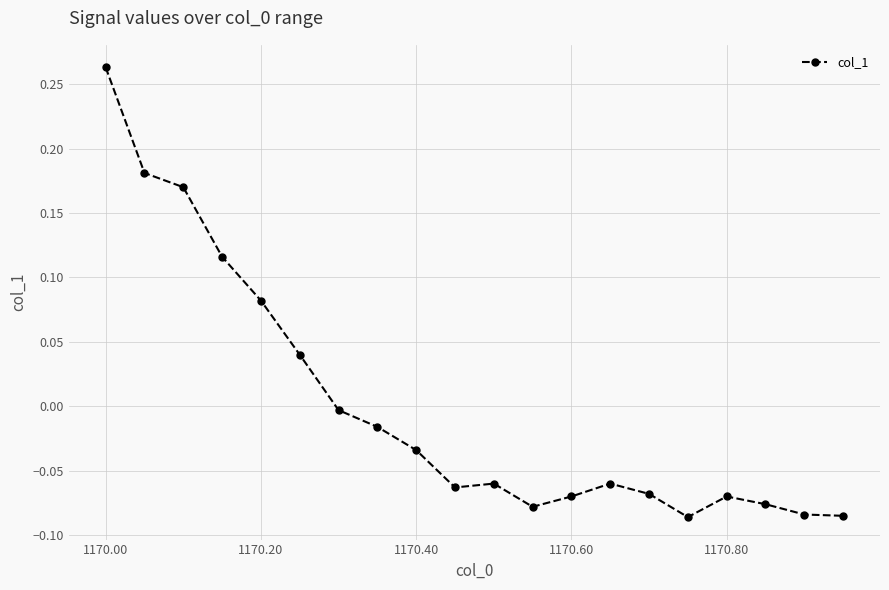

How many lines are shown in the chart?

1